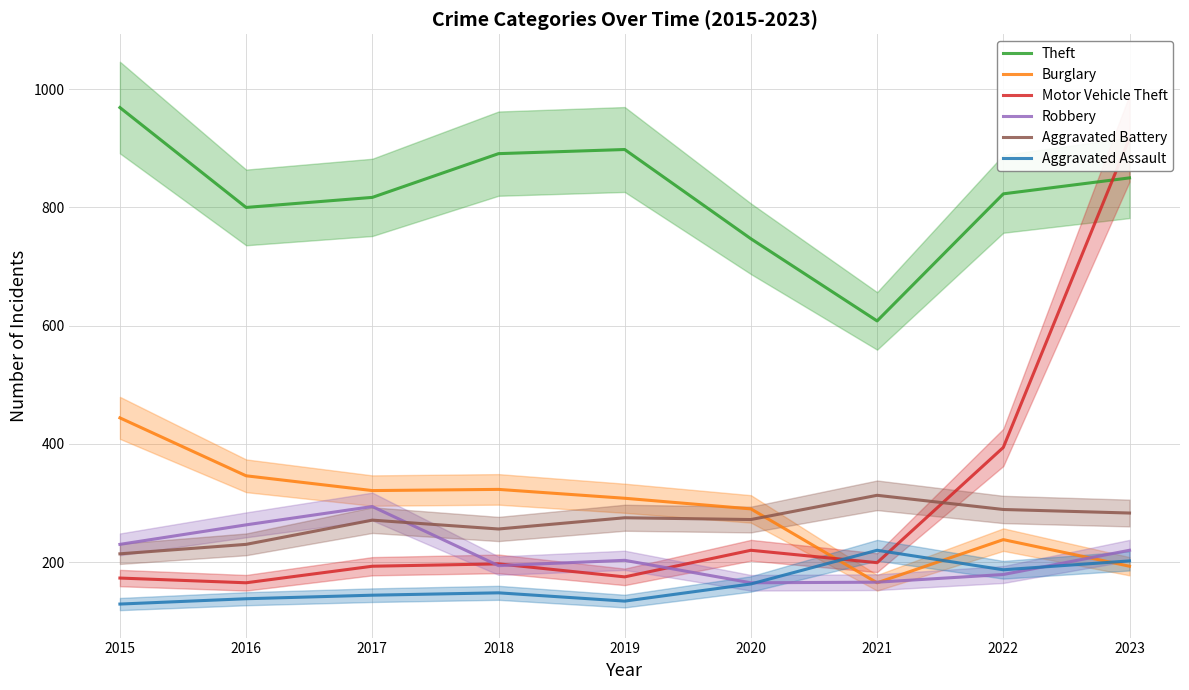

Is the value of Theft at 2016 greater than the value of Aggravated Assault at 2021?

Yes